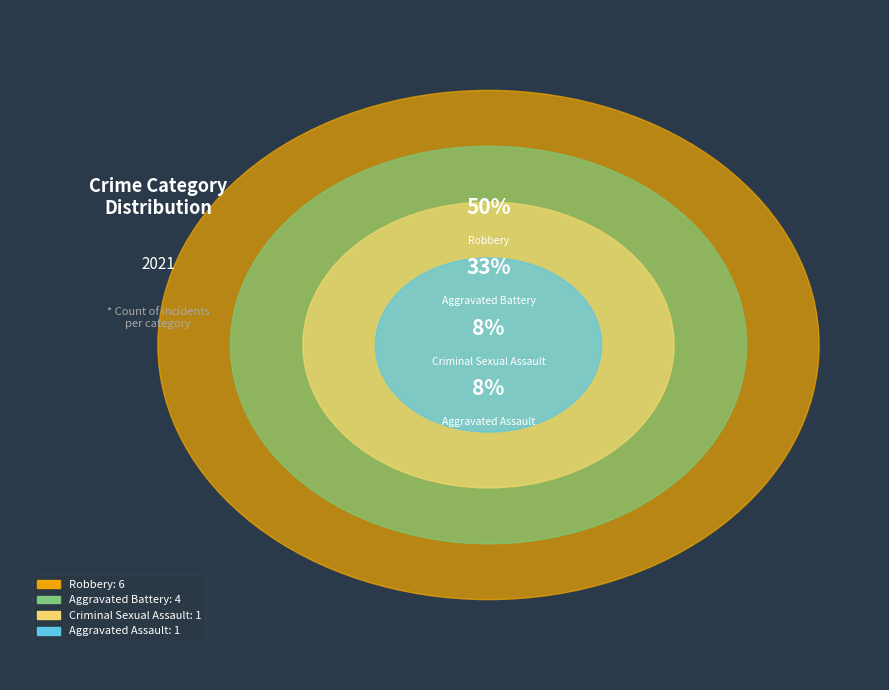

What is the ratio of the value at Criminal Sexual Assault to the value at Aggravated Battery?

0.2